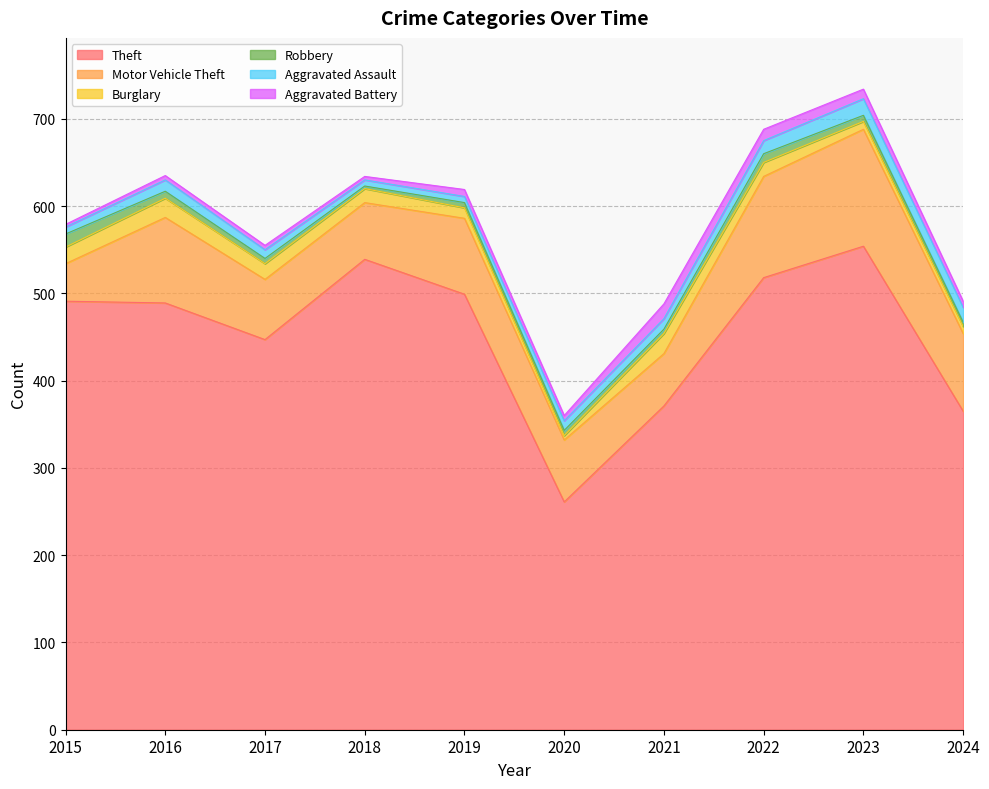

Between 2020 and 2021, which series saw the biggest shift?

Theft